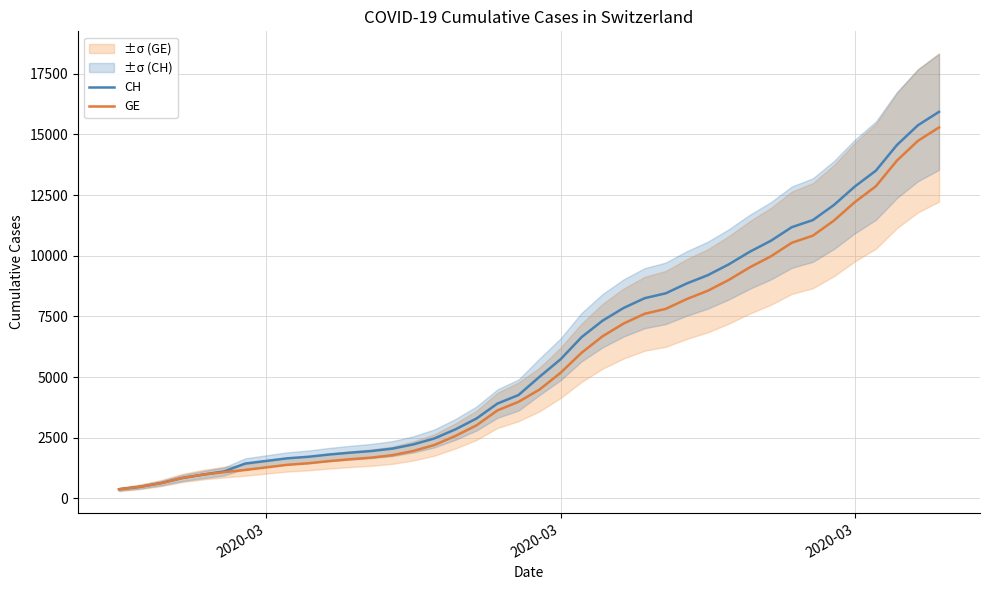

List the series in order of their peak value, lowest first.

GE, CH